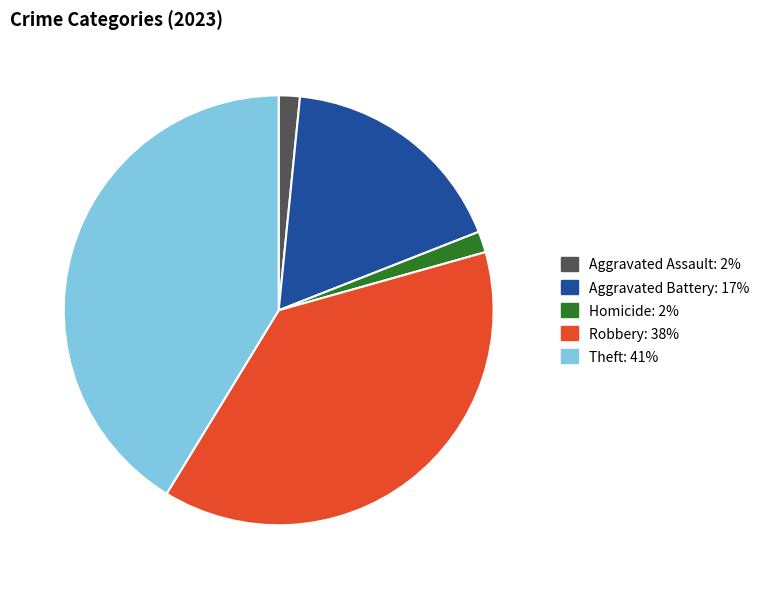

Does any single category account for the majority?

No